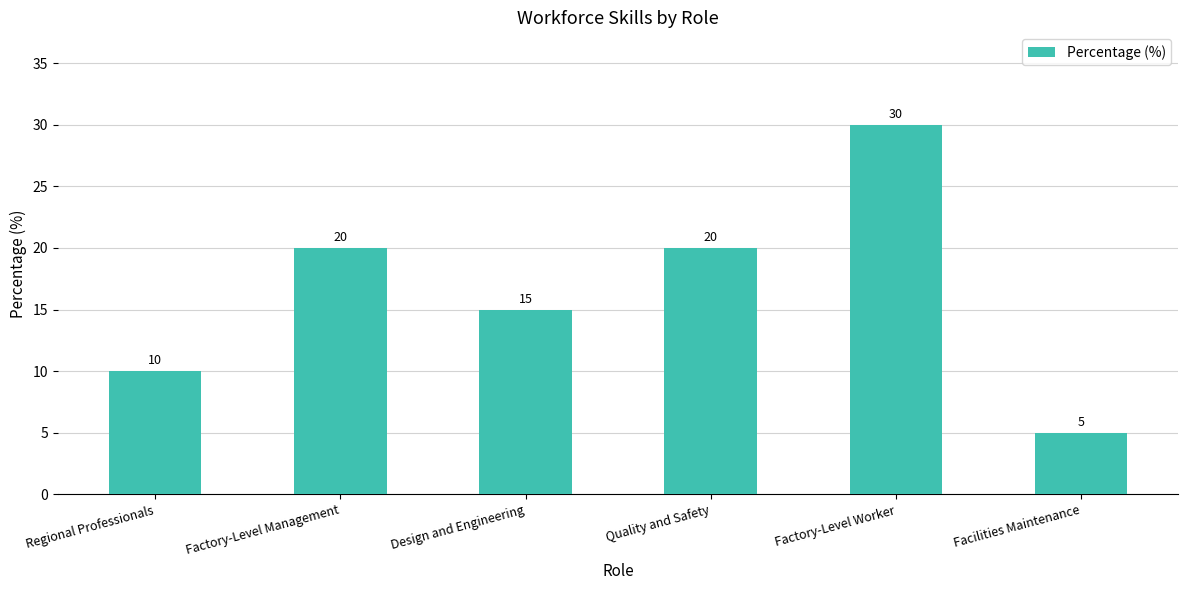

What is the label of the 6th bar from the right?

Regional Professionals